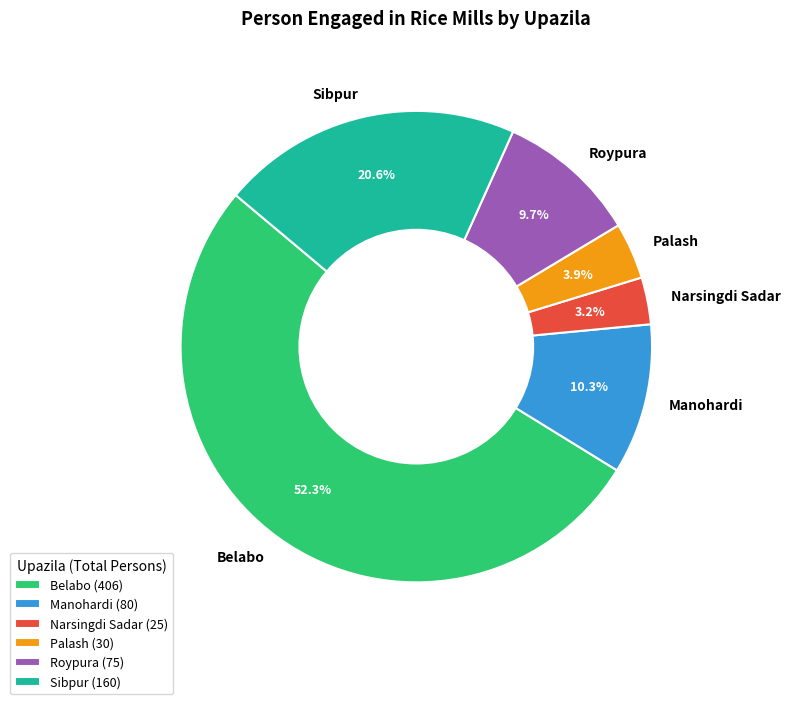

To the nearest percent, what is the average slice percentage?

17%